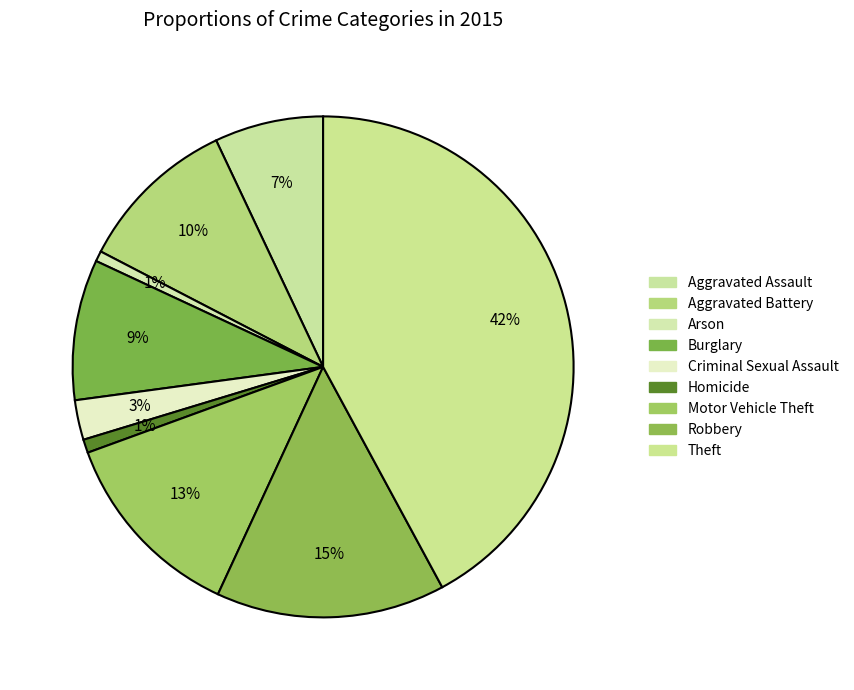

To the nearest percent, what is the combined percentage of Aggravated Assault and Criminal Sexual Assault?

10%